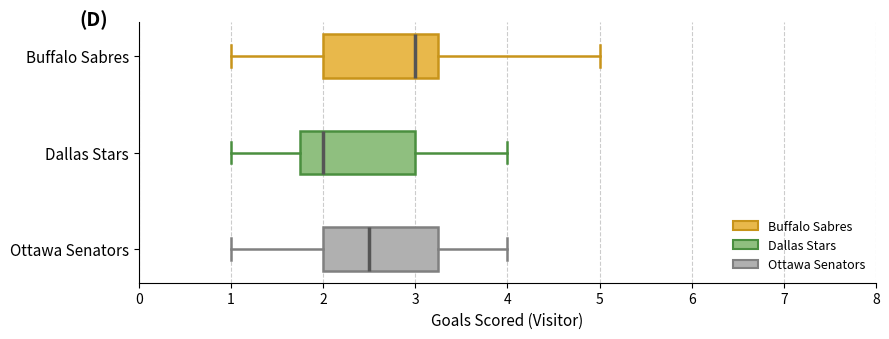

Where does the left whisker of the box for Dallas Stars end on the x-axis? The values are not printed on the chart, so give them approximately, as read against the axis.

1.0